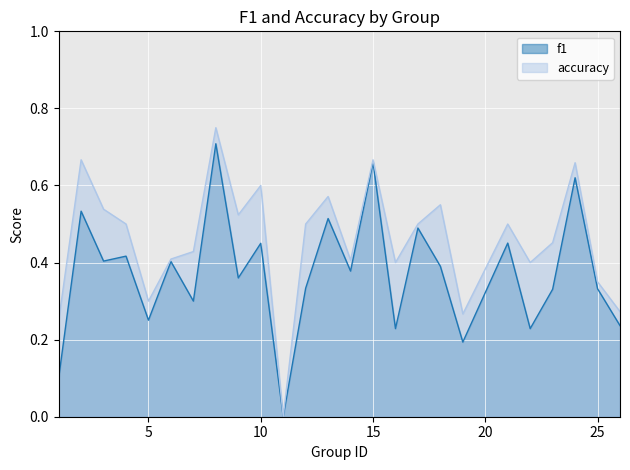

Does the chart display data point markers on the line(s)?

No